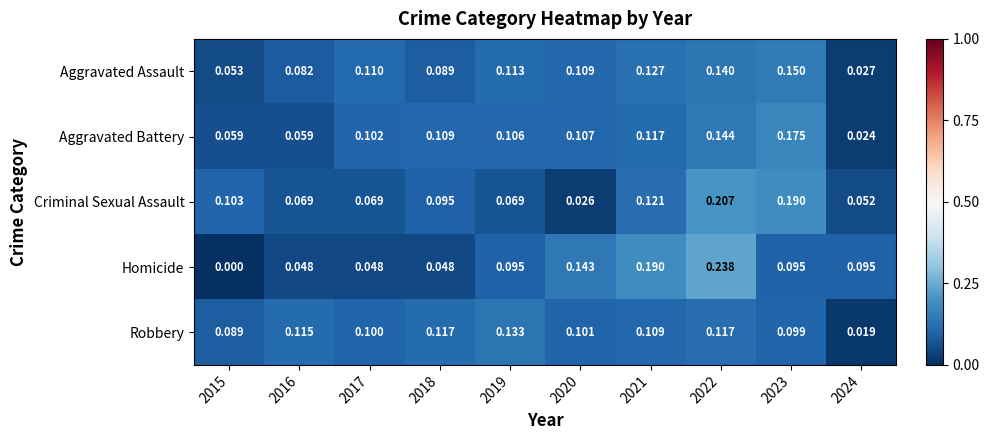

Which series changed the most between 2016 and 2020?

Homicide